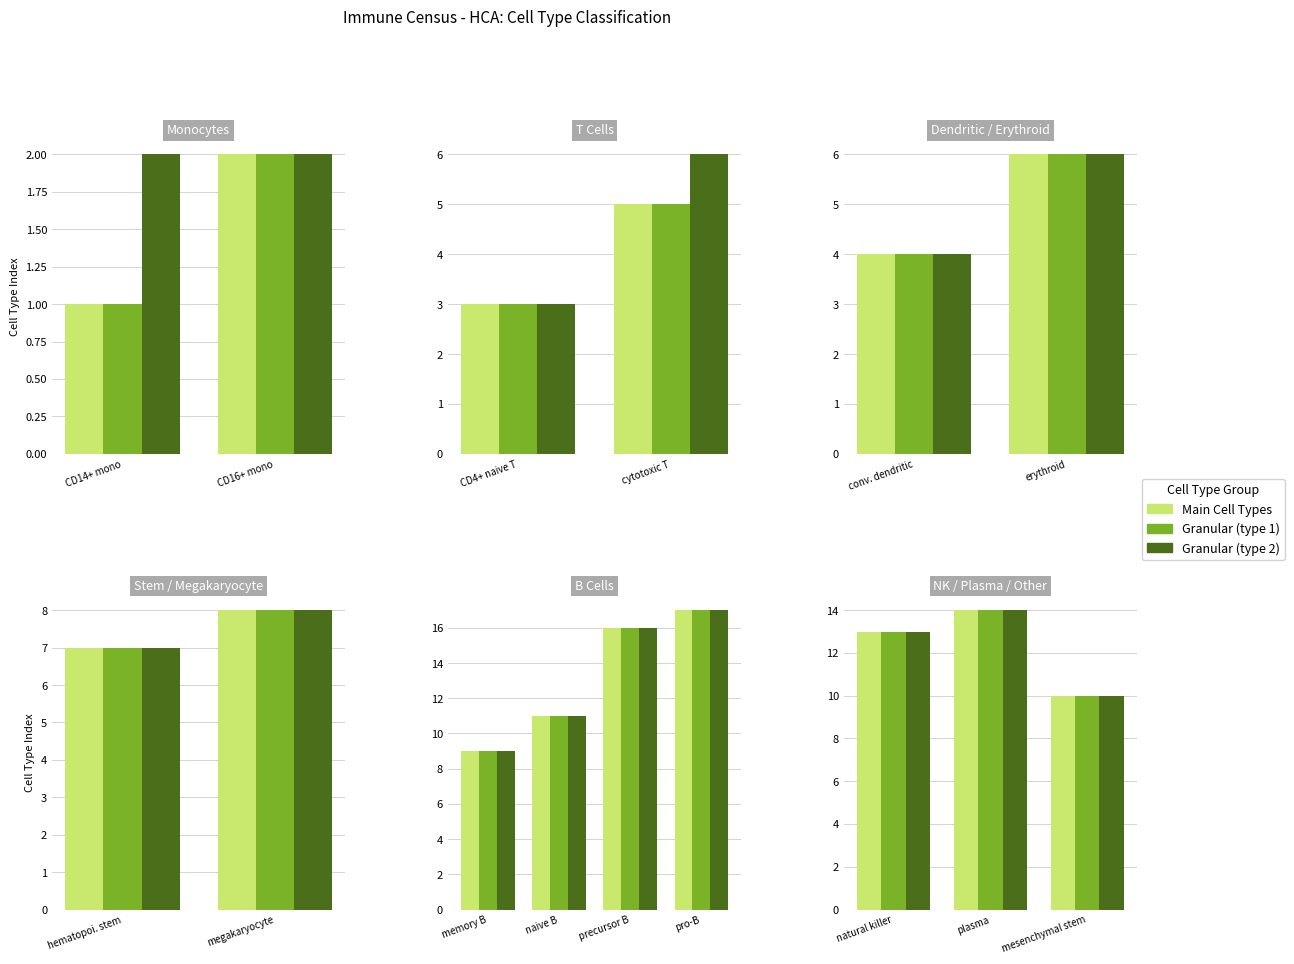

Rank the series at mesenchymal stem from lowest to highest value.

Main Cell Types, Granular (type 1), Granular (type 2)